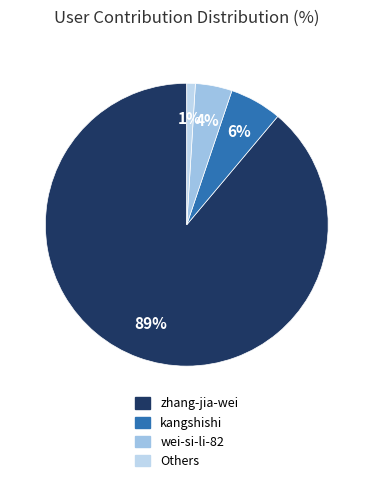

Which slice is the smallest?

Others